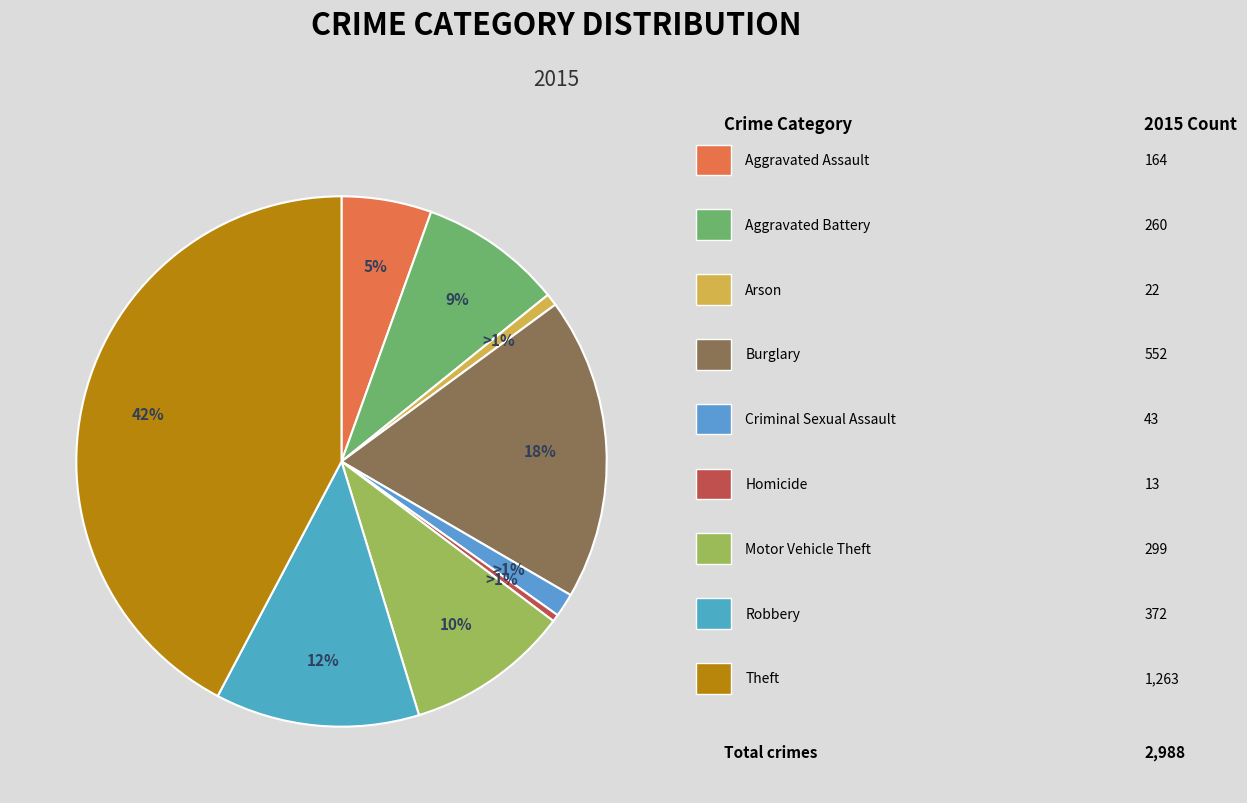

What is the ratio of the value at Aggravated Assault to the value at Criminal Sexual Assault?

3.8